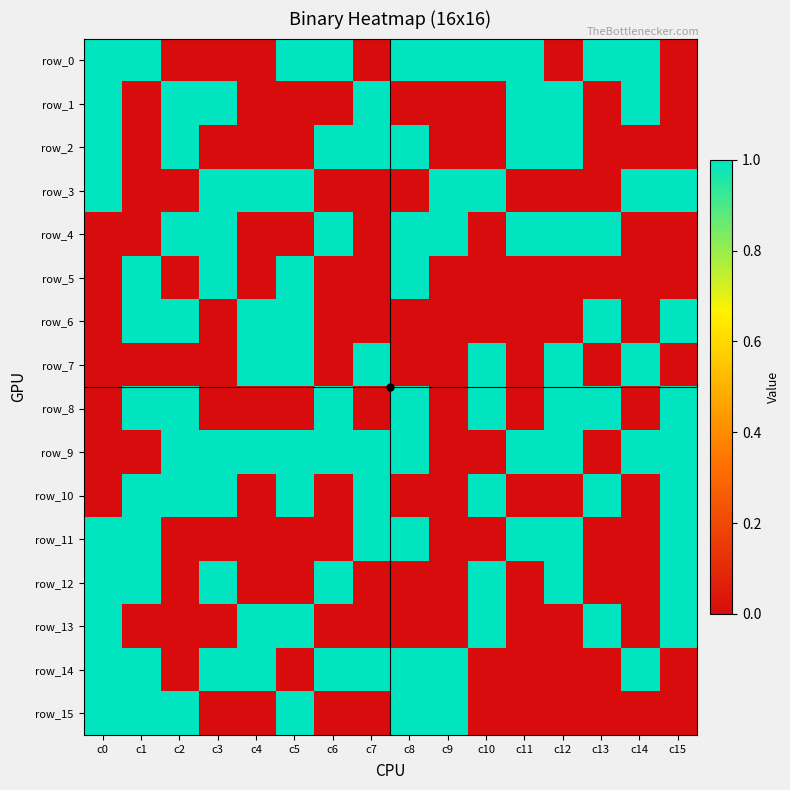

Rank the series at c10 from highest to lowest value.

row_0, row_3, row_7, row_8, row_10, row_12, row_13, row_1, row_2, row_4, row_5, row_6, row_9, row_11, row_14, row_15